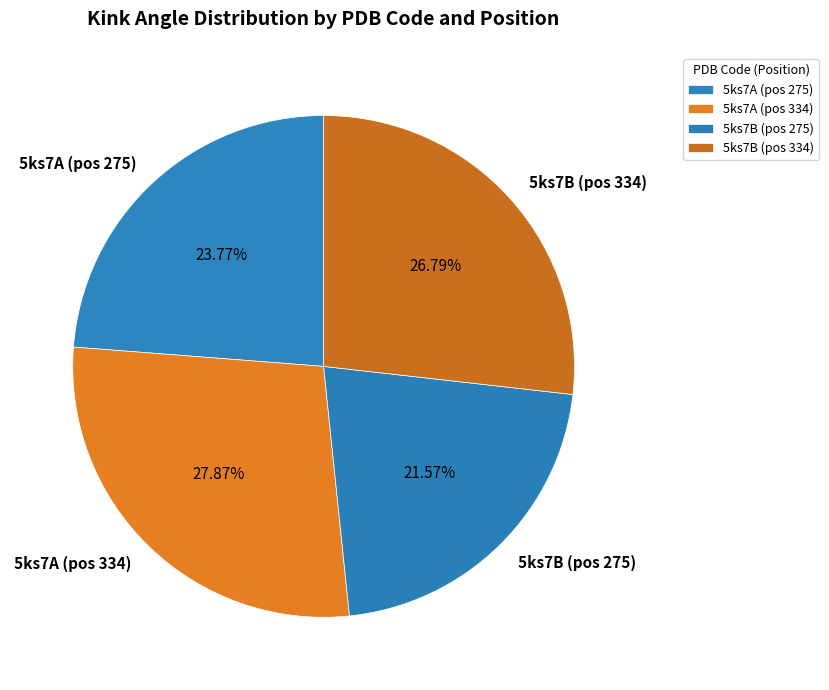

Do 5ks7B (pos 275) and 5ks7A (pos 334) together represent more than half of the pie?

No